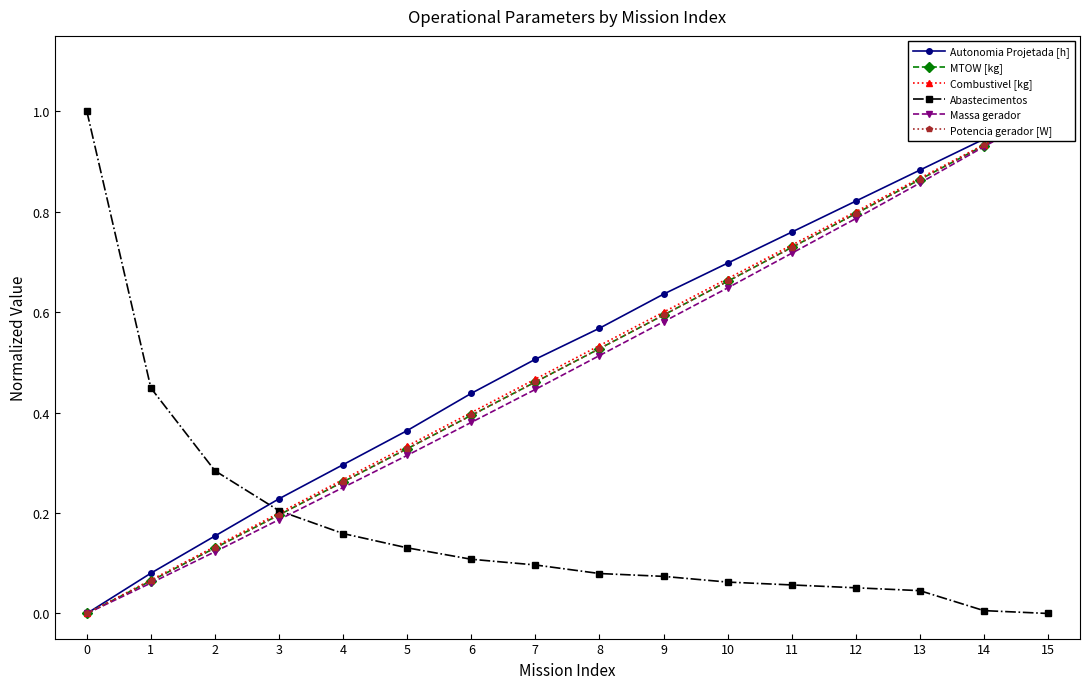

At which category is the sum across all series the highest?

15